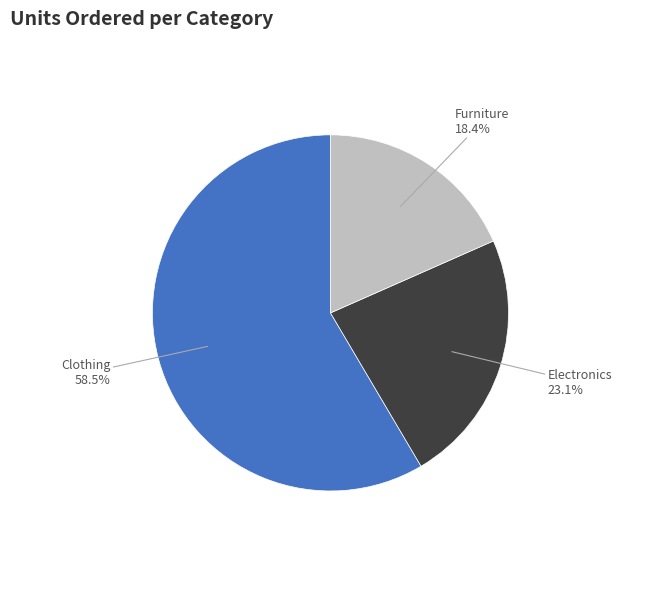

Is there a majority slice in this chart?

Yes